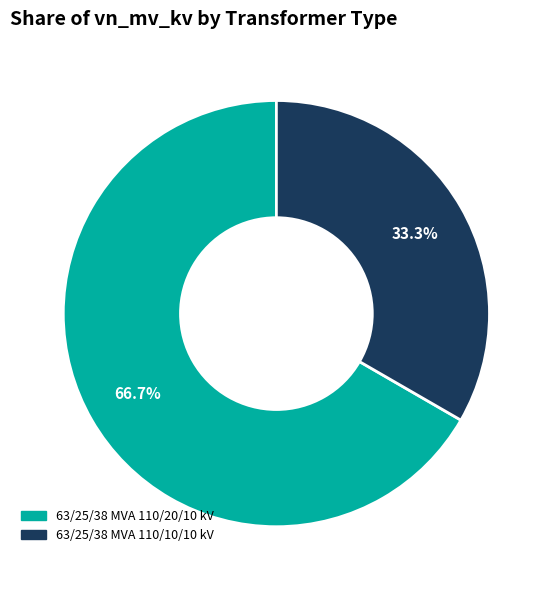

Which has a higher value, 63/25/38 MVA 110/10/10 kV or 63/25/38 MVA 110/20/10 kV?

63/25/38 MVA 110/20/10 kV